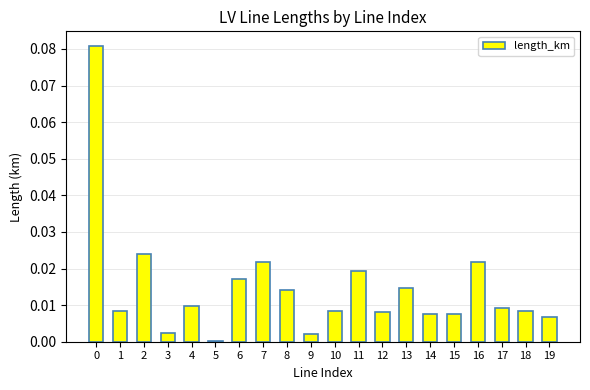

Is it true that the value at 5 is 0.0?

True